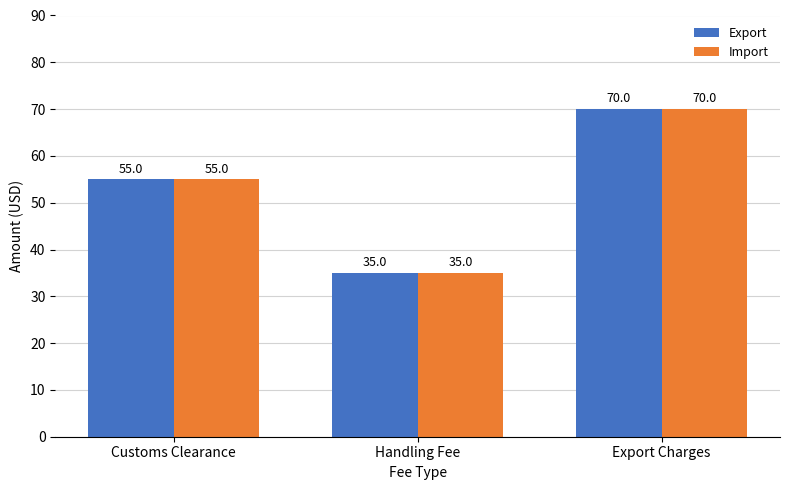

At how many categories does at least one series exceed 43?

2